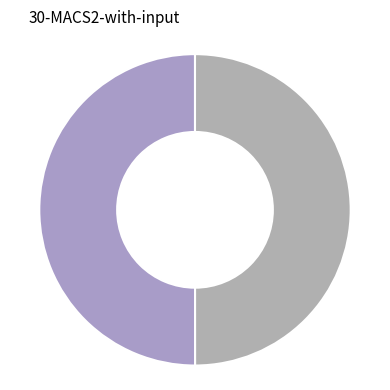

How many slices are in this pie chart?

2